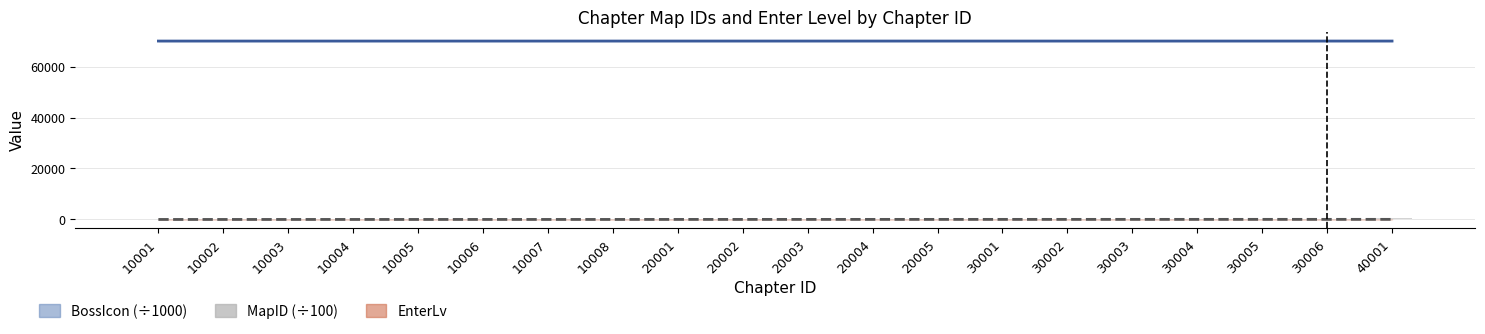

Which series has the largest total across all categories?

BossIcon line